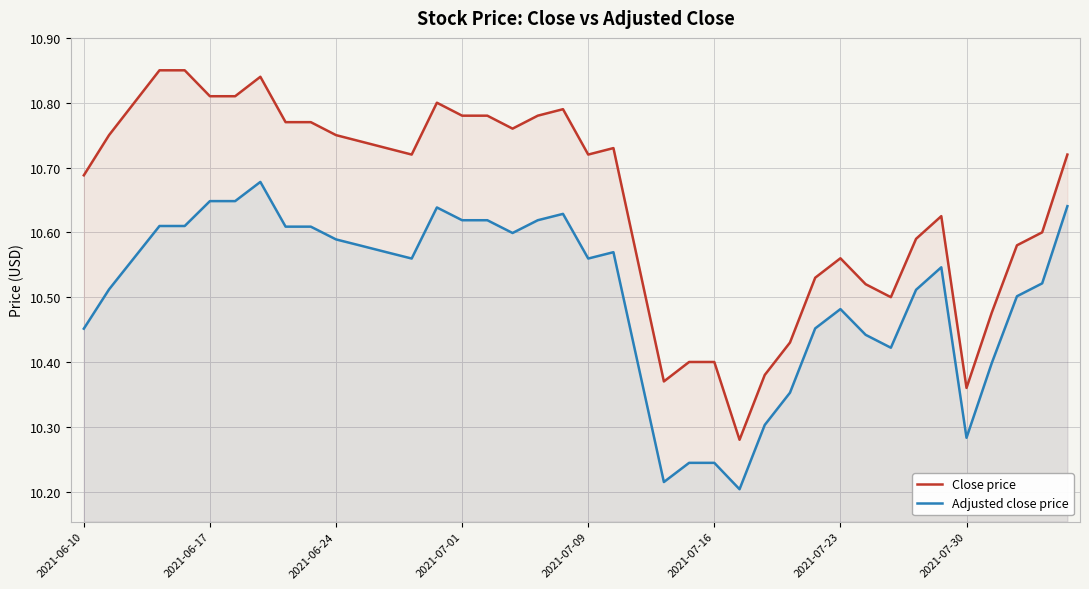

Which series has the largest total across all categories?

Close price